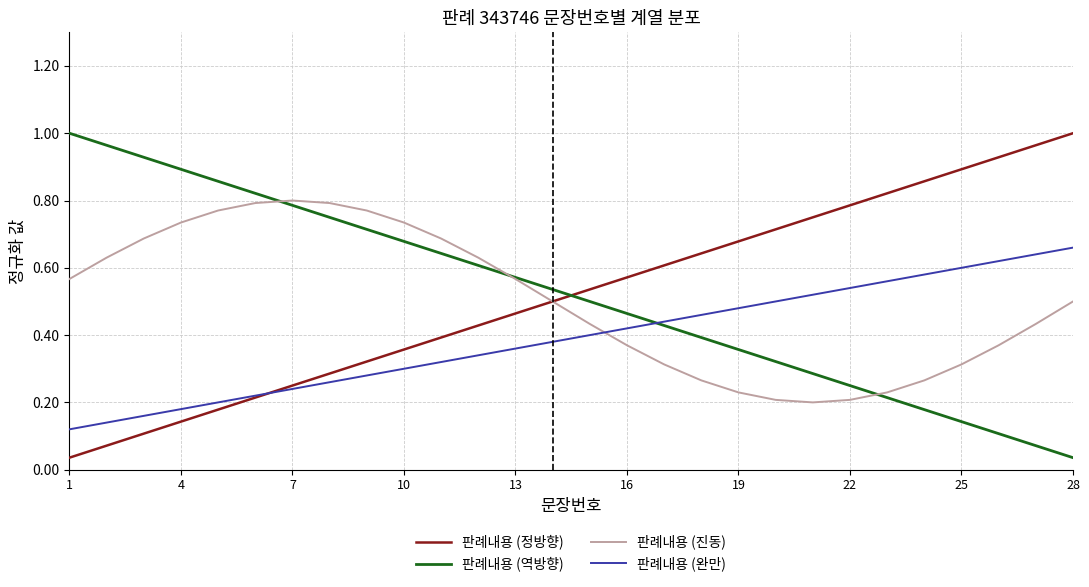

True or false: 판례내용 (역방향) and 판례내용 (완만) cross at least once.

True